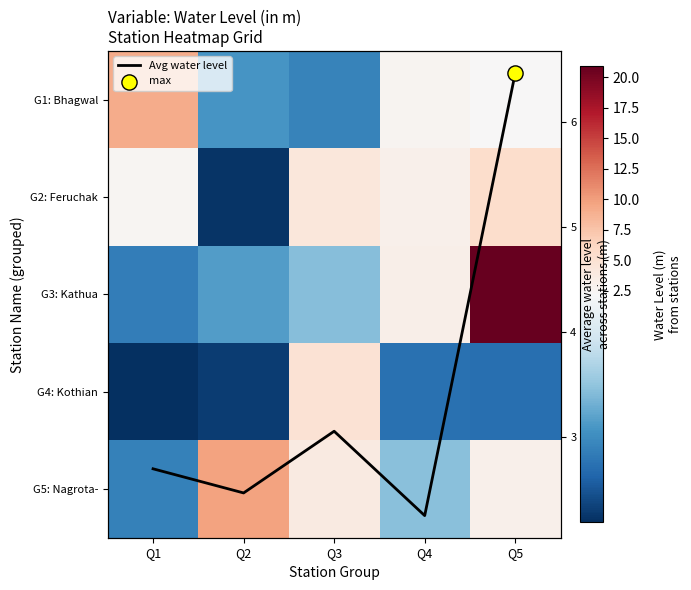

What is the smallest value displayed?

0.2